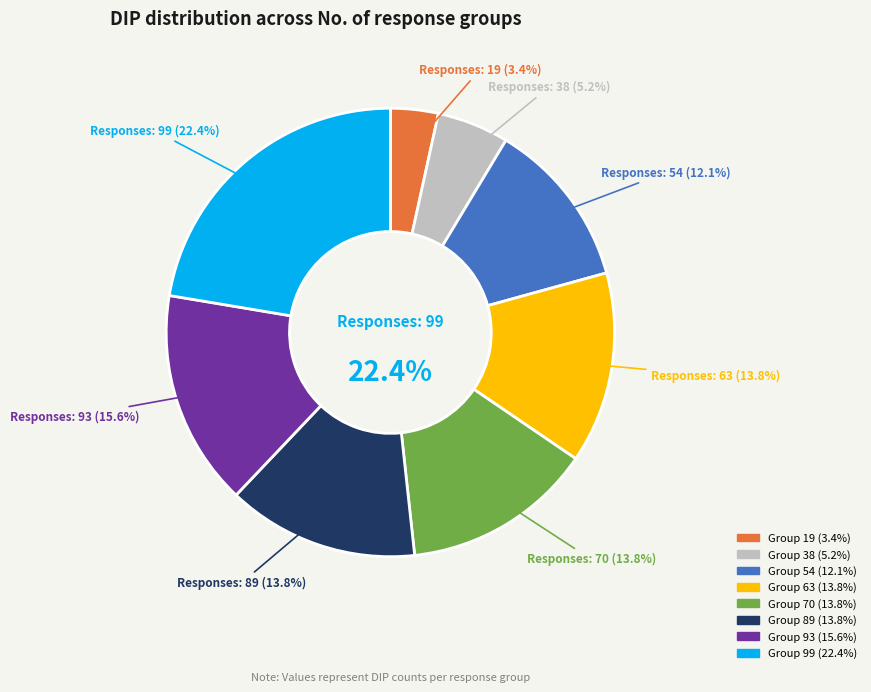

Count the number of slices in the pie.

8